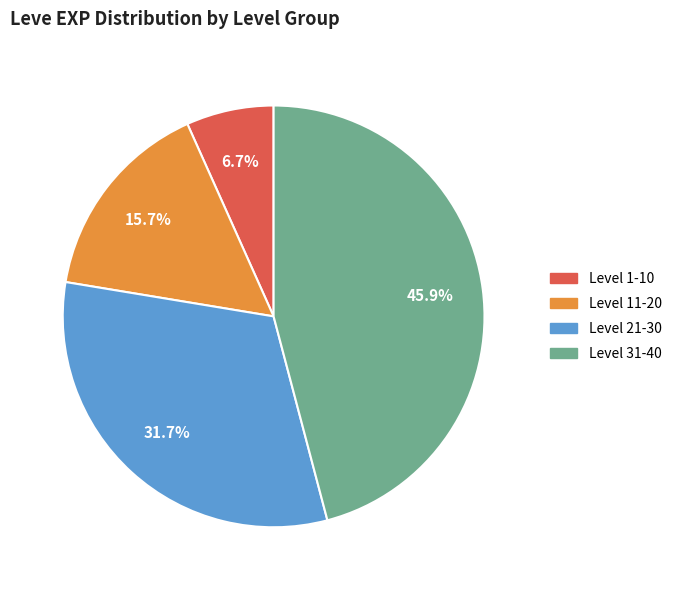

Does any single category account for the majority?

No